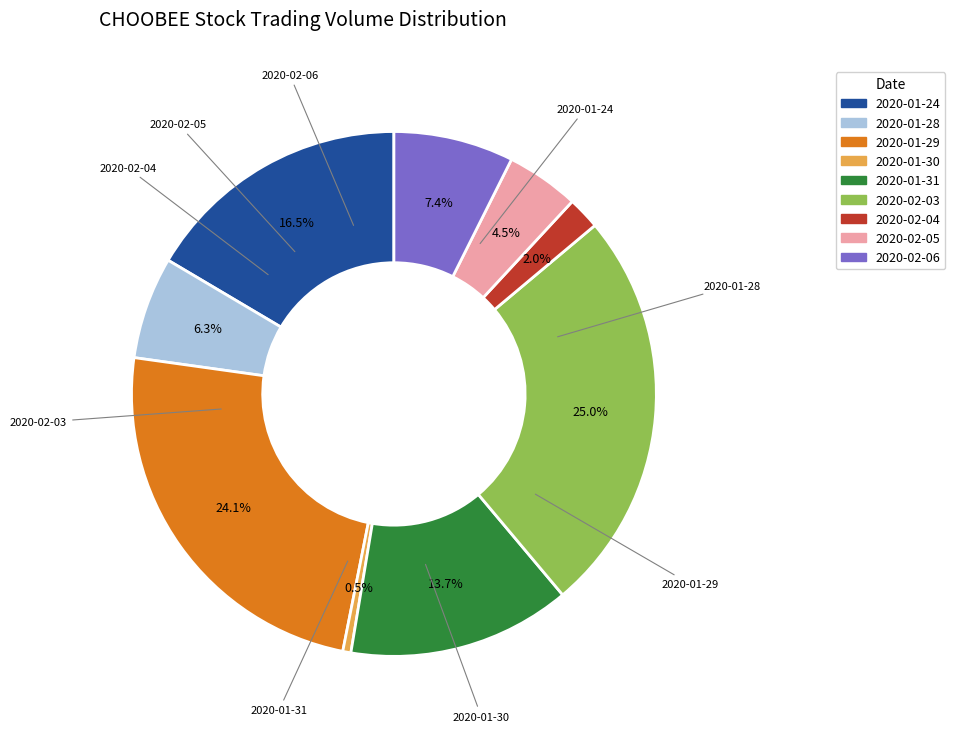

To the nearest percent, what is the difference between the largest and smallest slice percentages?

24%